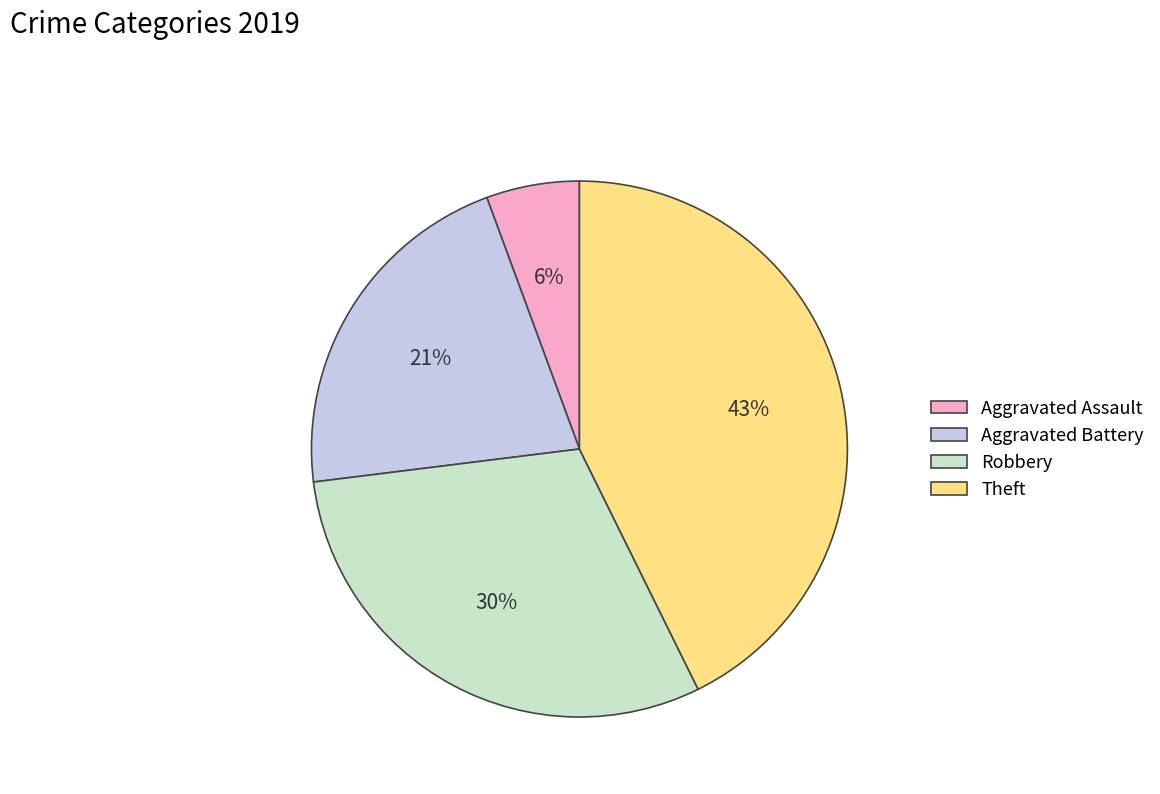

Is Aggravated Assault the majority of the pie?

No